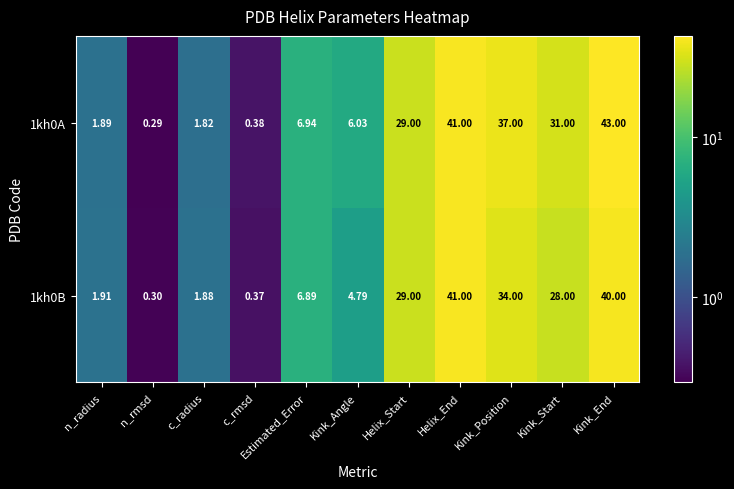

At which label does 1kh0A first exceed 6?

Estimated_Error